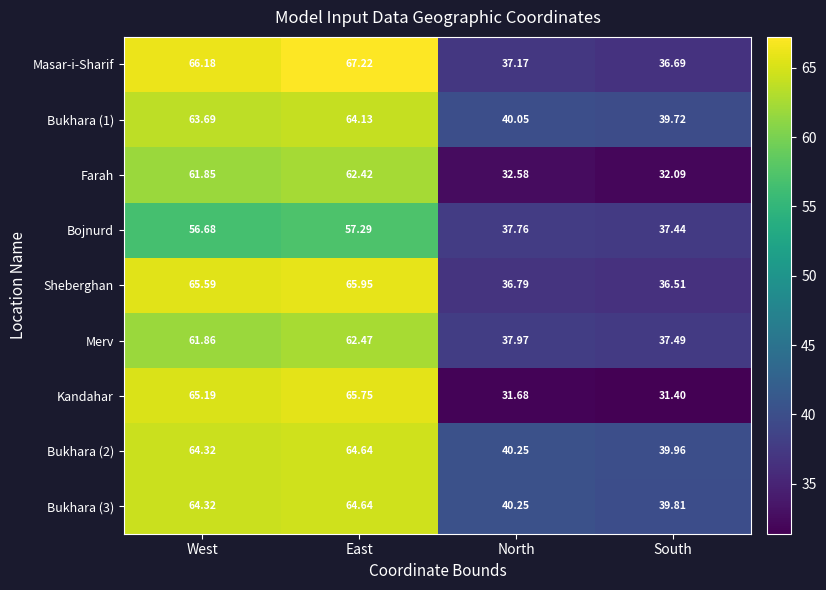

Where is Kandahar nearest to the value 48?

North